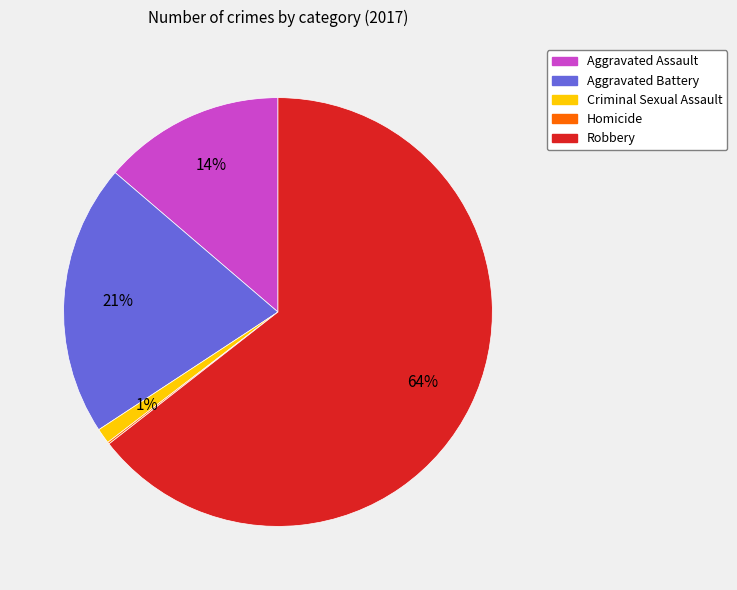

Combined, do Criminal Sexual Assault and Robbery account for over 50%?

Yes